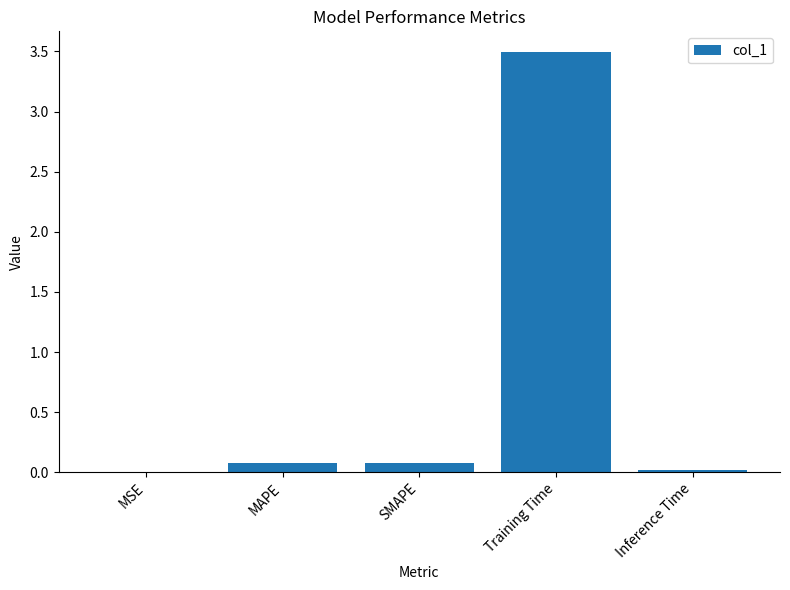

How many data points does each series have?

5